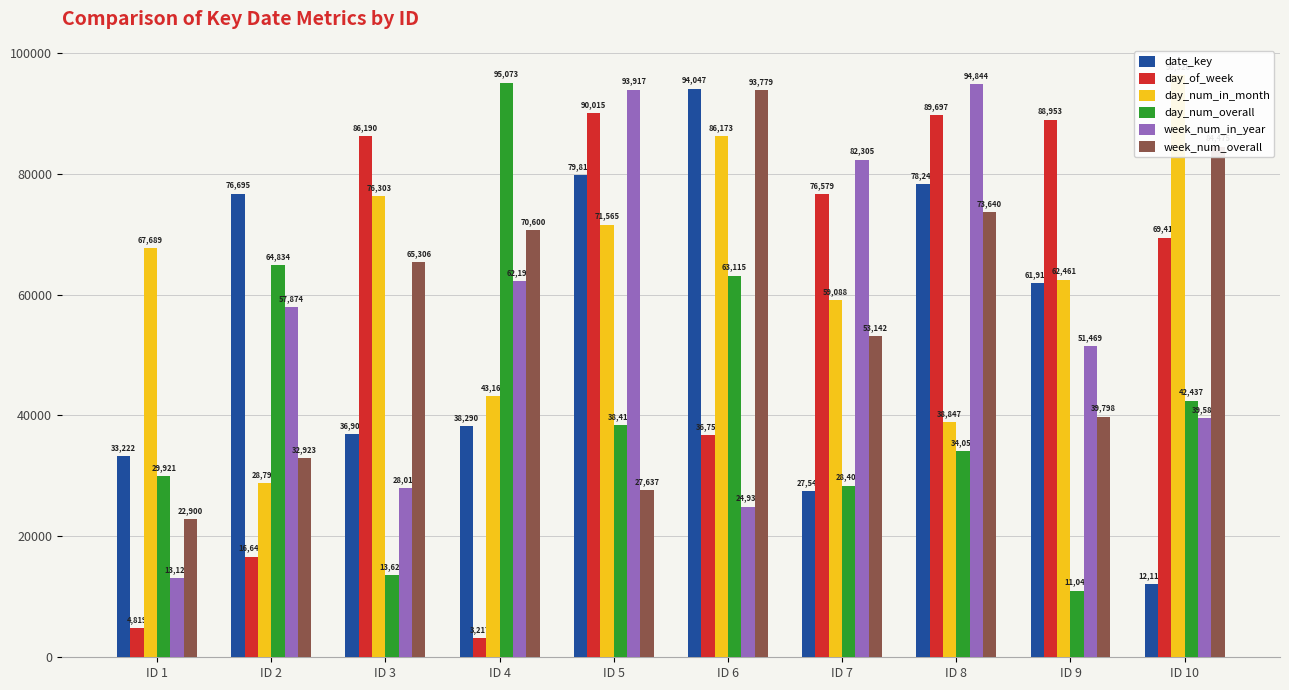

How many values in the day_of_week series exceed 76579?

4